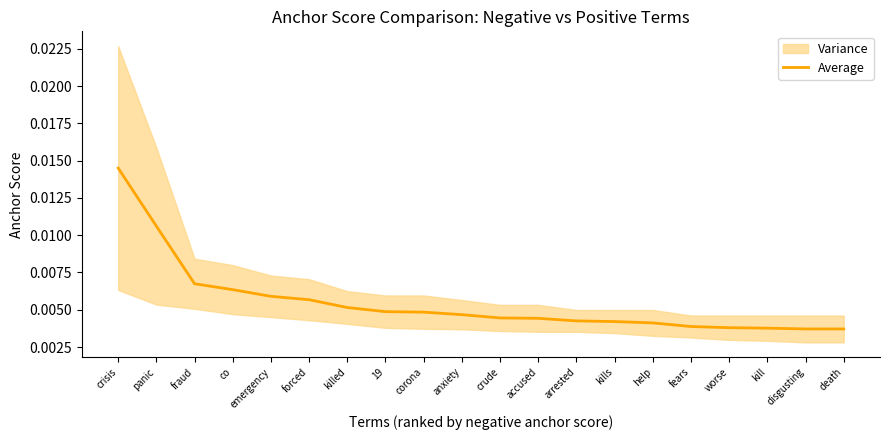

At which label is the value closest to 0?

disgusting